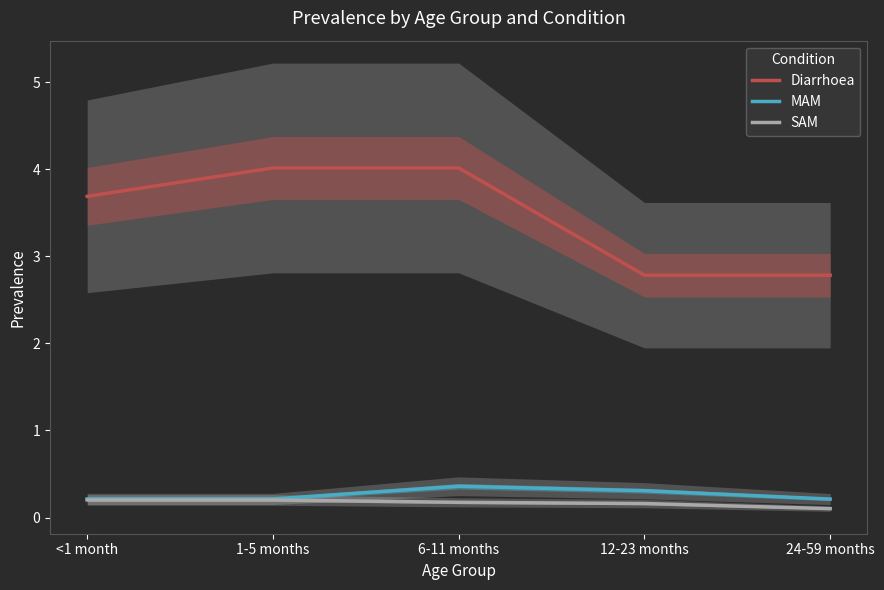

Which has a higher value, 6-11 months or <1 month?

6-11 months